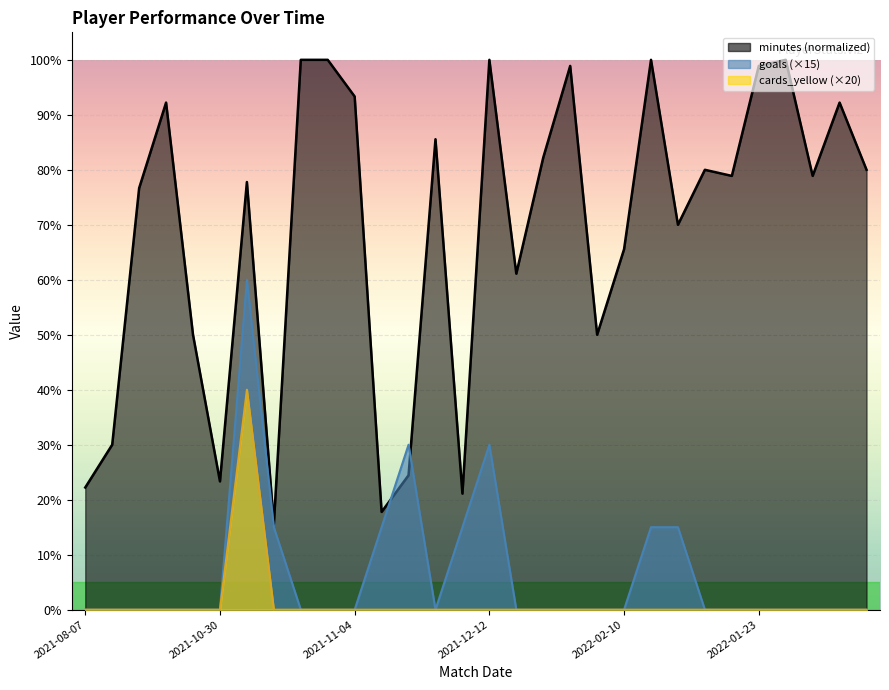

Count the number of data series in this chart.

3